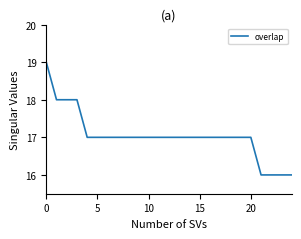

What is the maximum value shown in the chart?

19